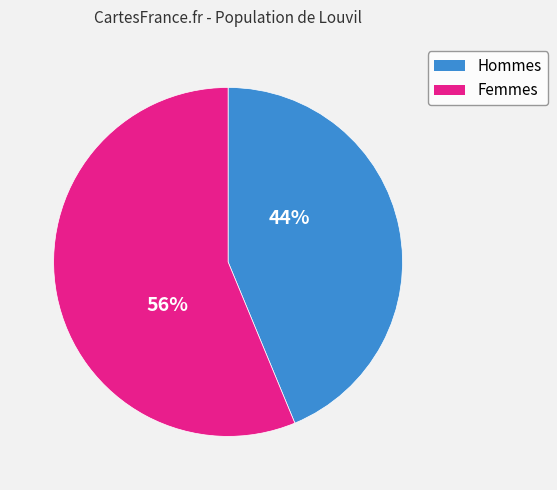

Is it true that Hommes is 44% of the pie?

True